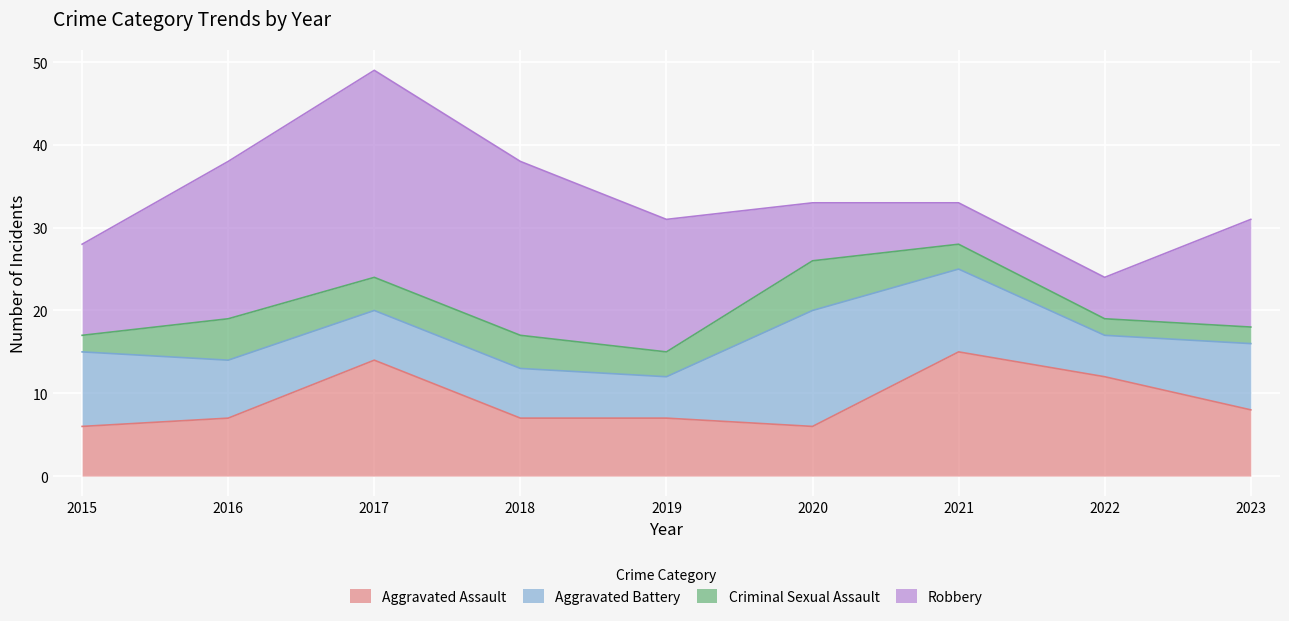

How many Robbery values are between 7 and 19?

5